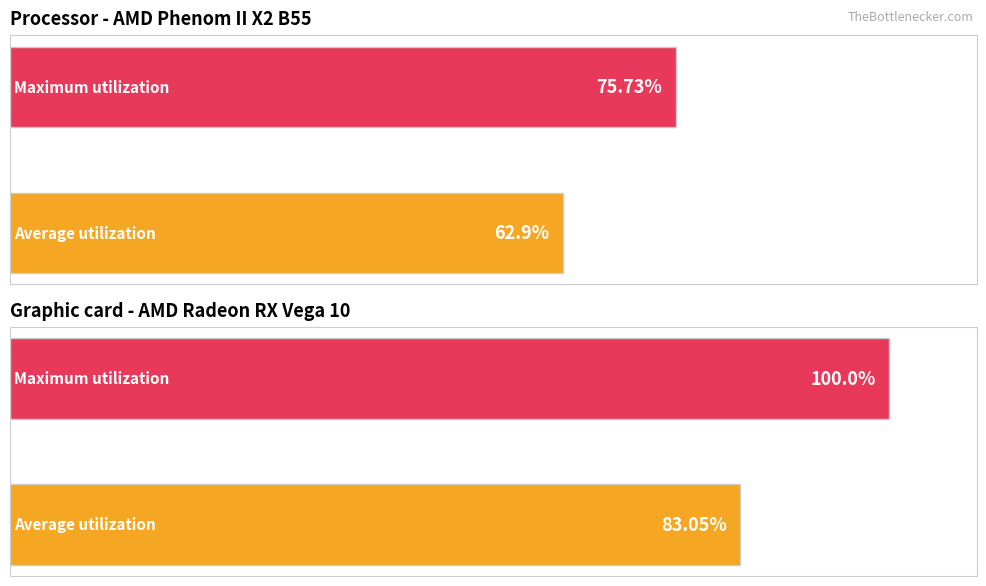

Count the number of categories in the chart.

2